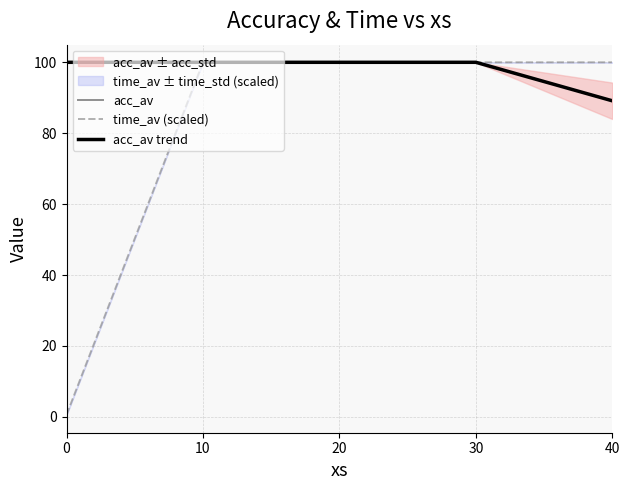

What is the value of the time_av (scaled) point at the 2nd from the left?

100.0